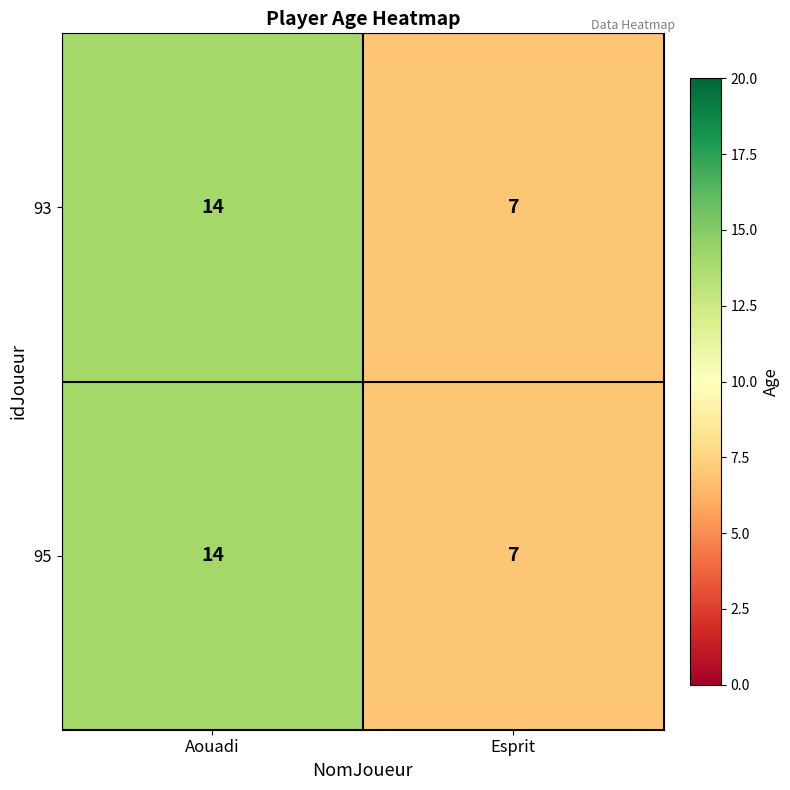

What is the minimum value shown in the chart?

7